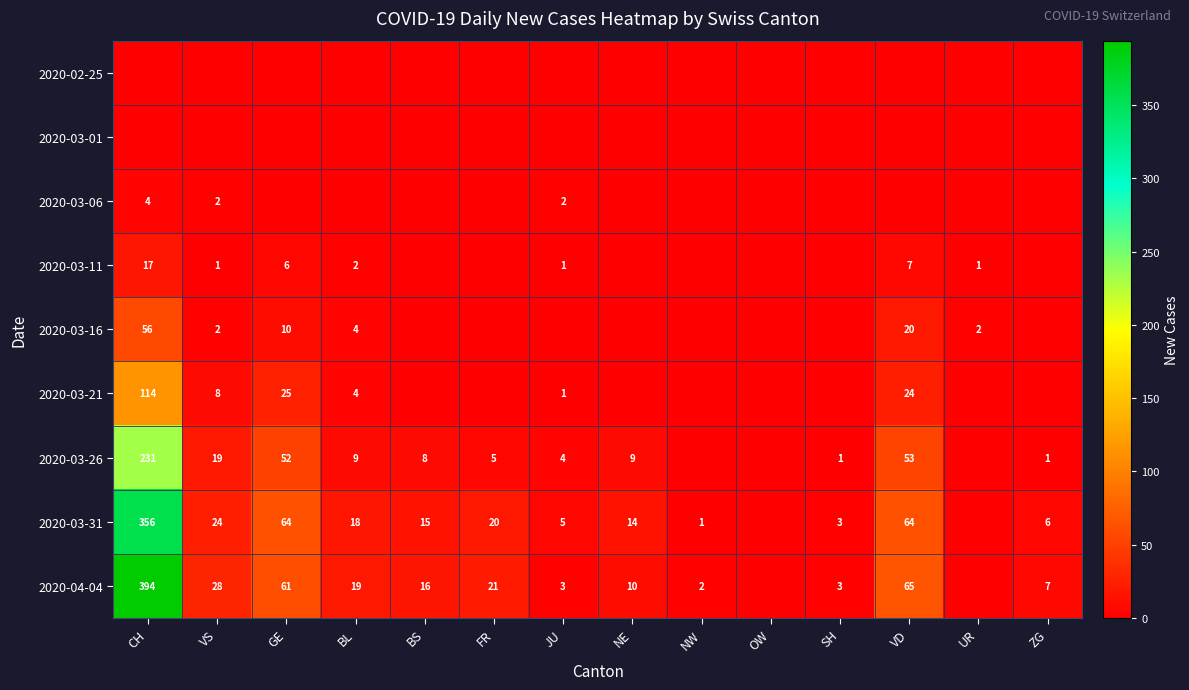

True or false: 2020-03-26 has a value of 8 at BS.

True